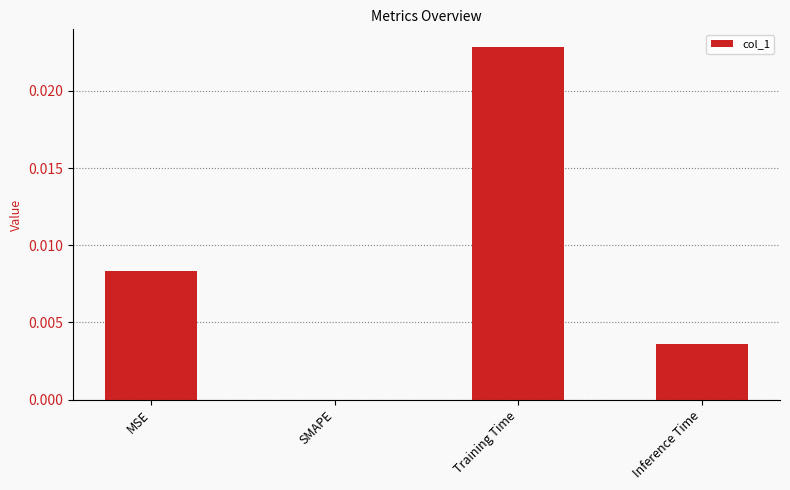

The value at SMAPE is 0.0. True or false?

True